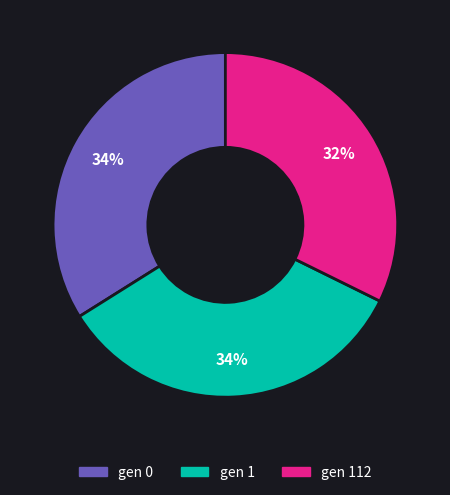

Is there any slice that represents more than half of the pie?

No